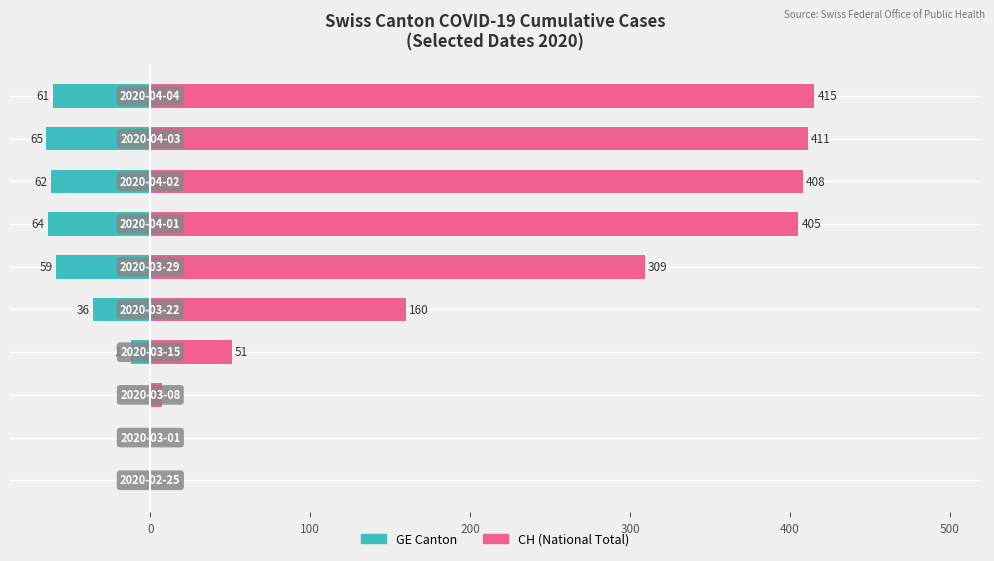

What are all the series names shown in the legend?

GE, CH